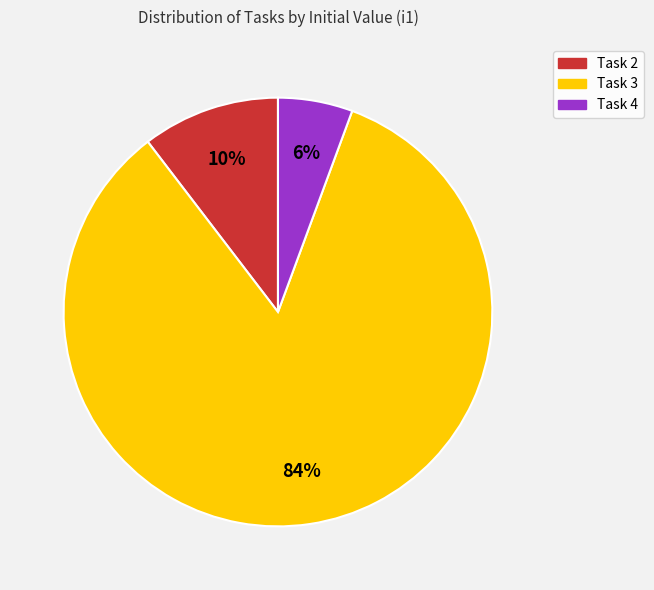

To the nearest percent, what percentage of the pie is Task 2?

10%